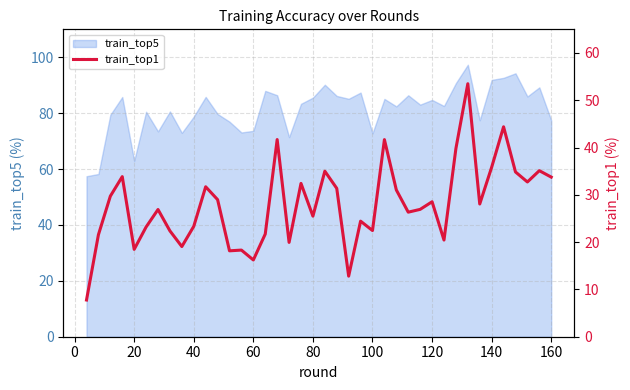

What is the value of the 25th point from the left?

22.5